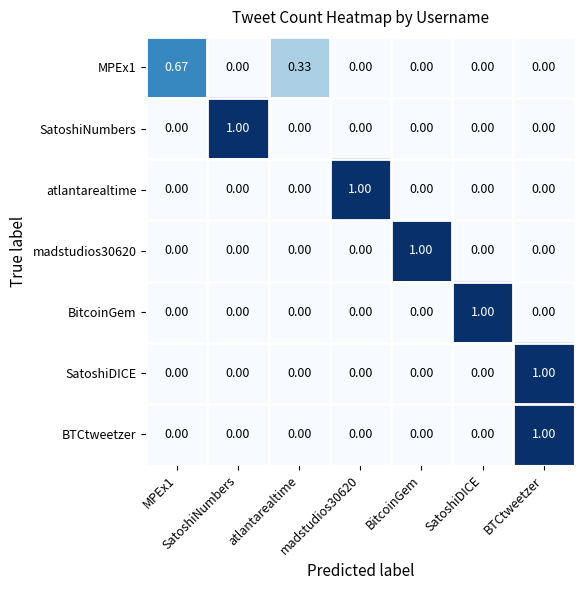

Which series changed the most between MPEx1 and BitcoinGem?

madstudios30620